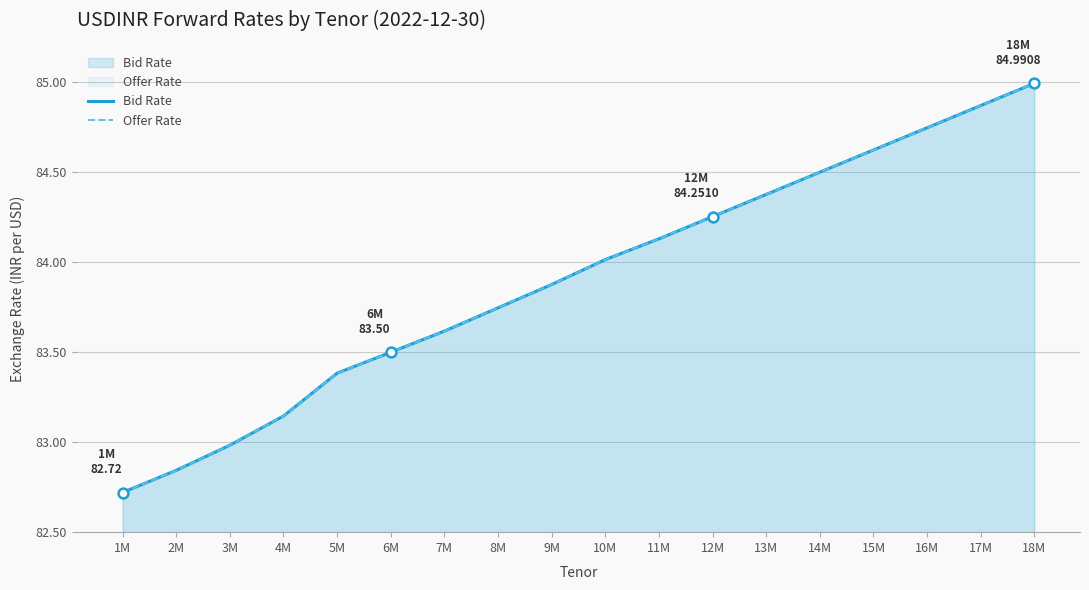

At which category is the sum across all series the highest?

18M